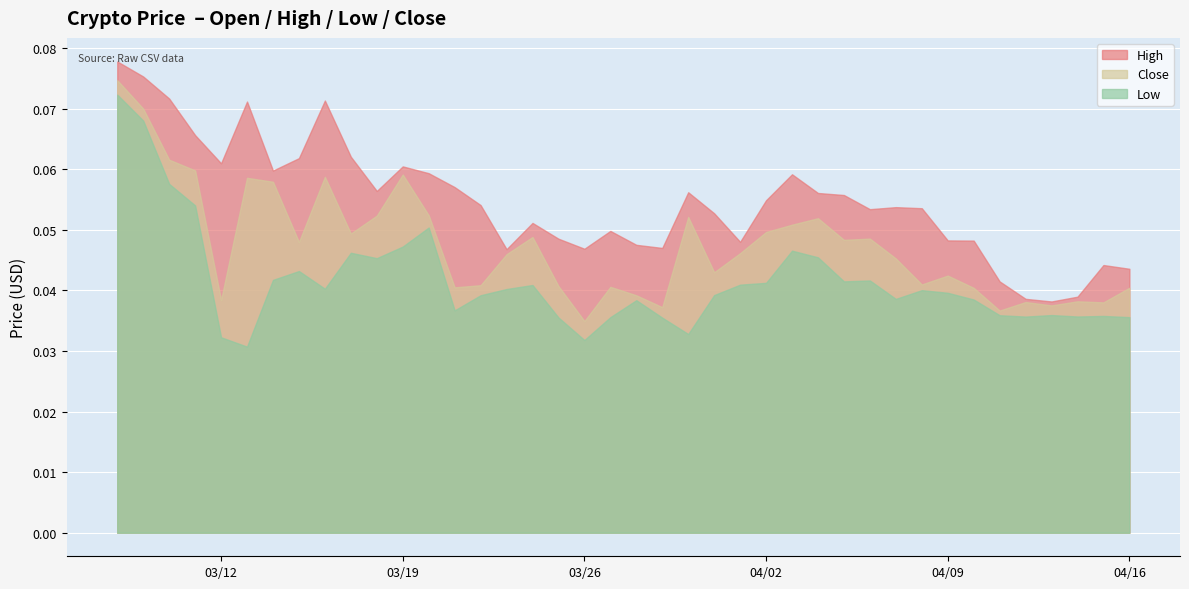

At which category is the sum across all series the highest?

2019-03-08